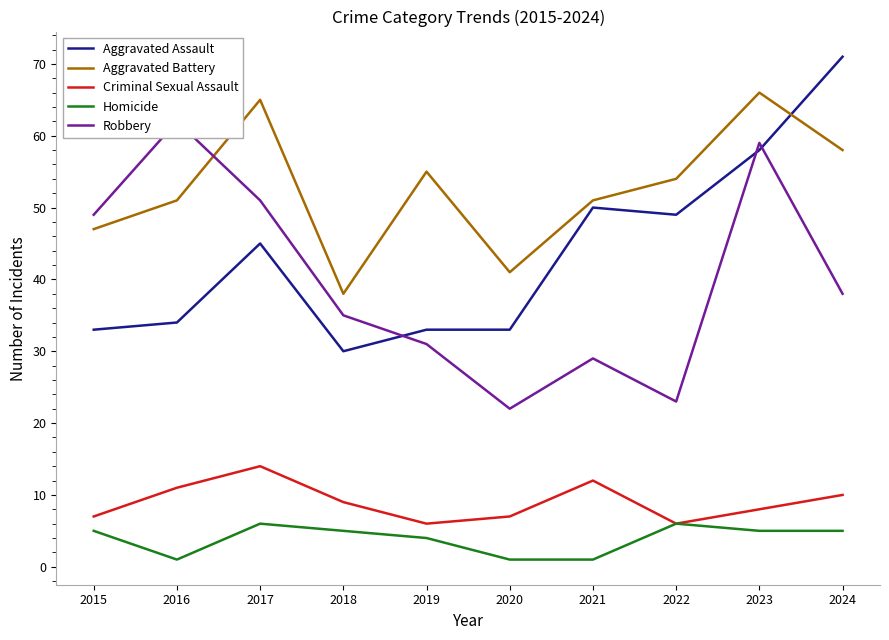

Between which two adjacent categories do Aggravated Assault and Aggravated Battery first intersect?

2023 and 2024